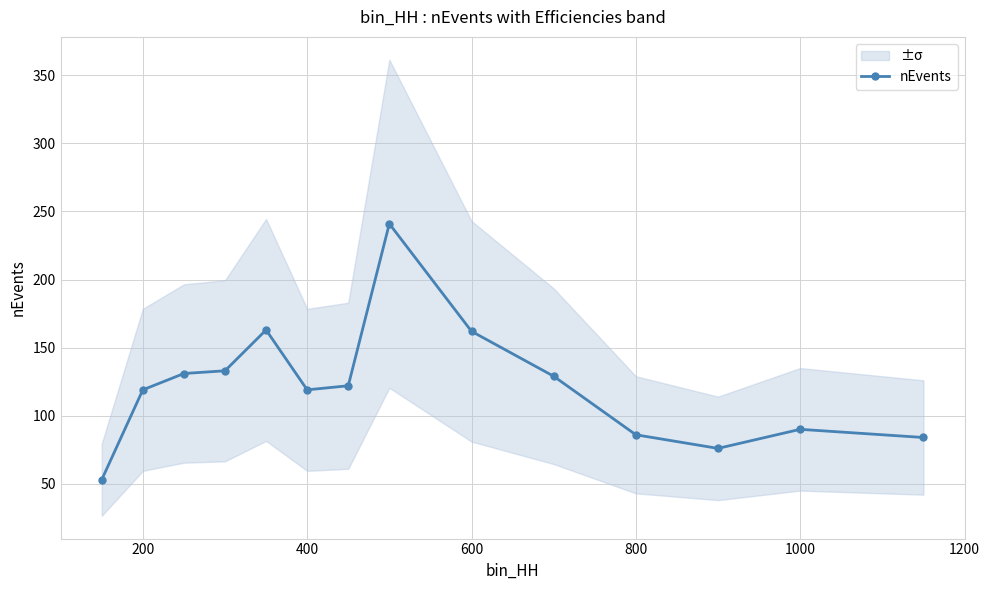

How many lines are shown in the chart?

1